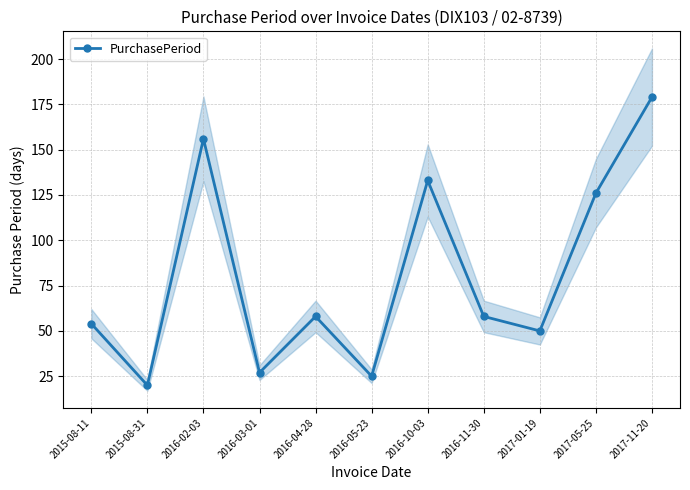

Does the chart have visible grid lines?

Yes